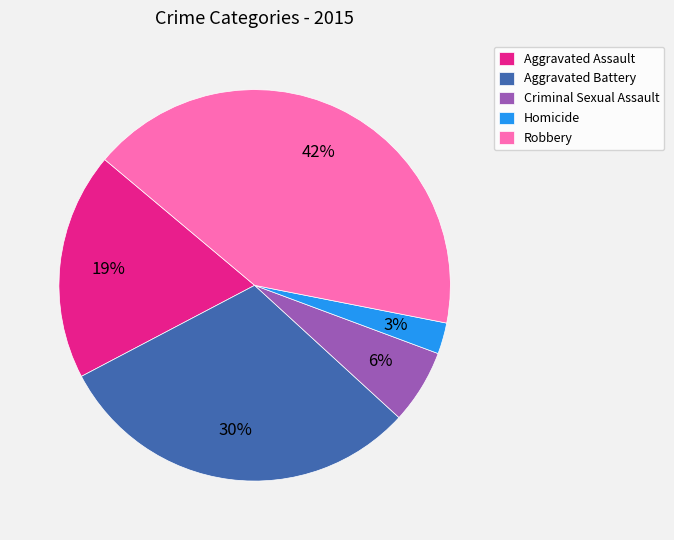

How many slices are in this pie chart?

5